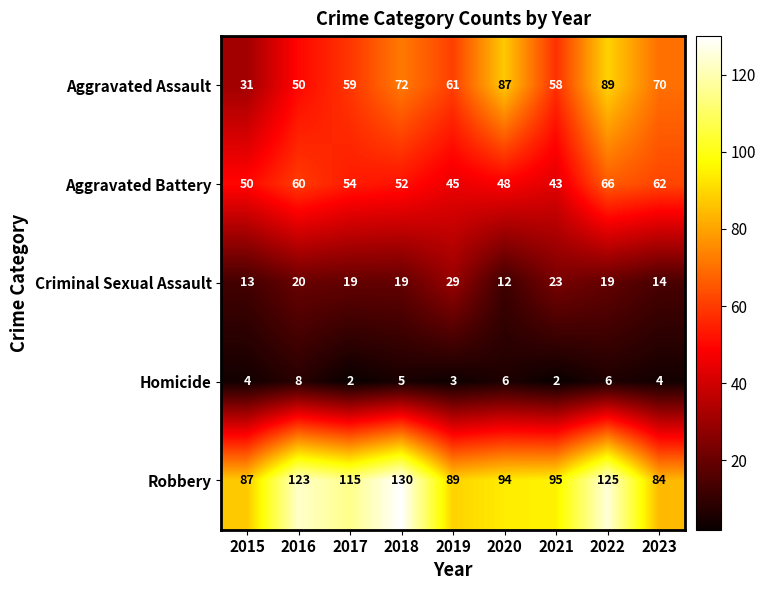

What is the smallest value displayed?

2